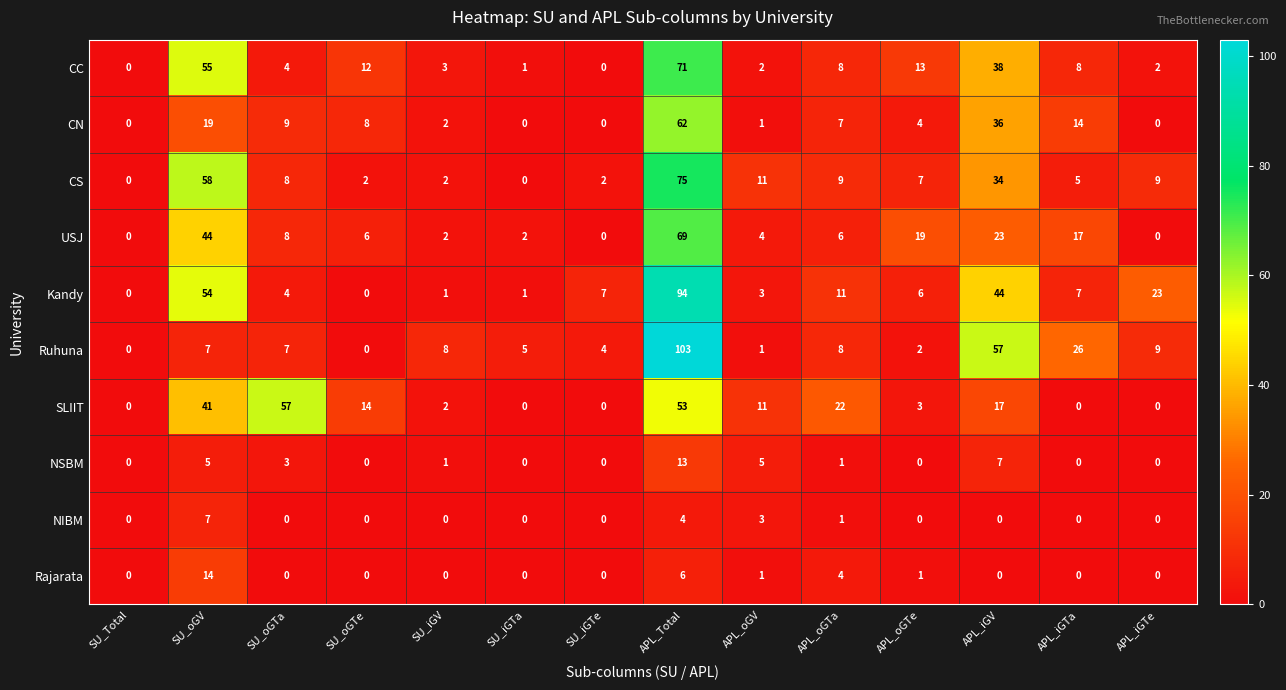

List the series in order of their peak value, highest first.

Ruhuna, Kandy, CS, CC, USJ, CN, SLIIT, Rajarata, NSBM, NIBM